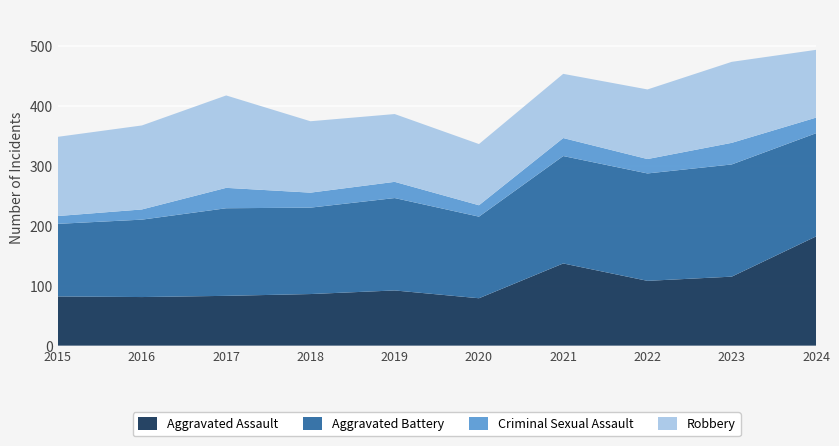

Reading right to left, transcribe all the data shown in this chart.

Aggravated Assault: 2024=182	2023=115	2022=108	2021=137	2020=79	2019=92	2018=86	2017=83	2016=81	2015=82
Aggravated Battery: 2024=172	2023=187	2022=179	2021=179	2020=136	2019=154	2018=144	2017=146	2016=129	2015=121
Criminal Sexual Assault: 2024=26	2023=36	2022=24	2021=30	2020=19	2019=27	2018=25	2017=34	2016=17	2015=13
Robbery: 2024=113	2023=135	2022=116	2021=107	2020=102	2019=113	2018=119	2017=154	2016=140	2015=132